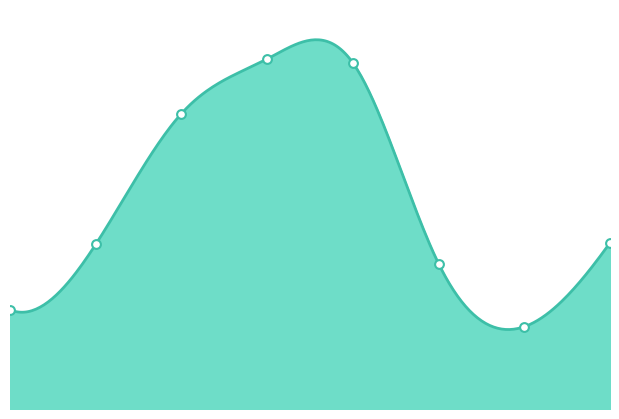

What is the change in value from 0 to 4?

+321